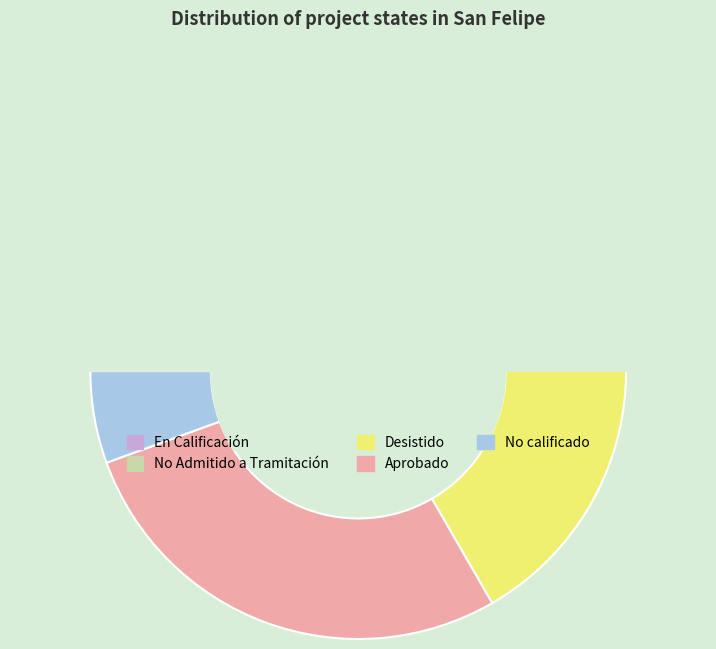

What is the smallest slice in the pie chart?

En Calificación